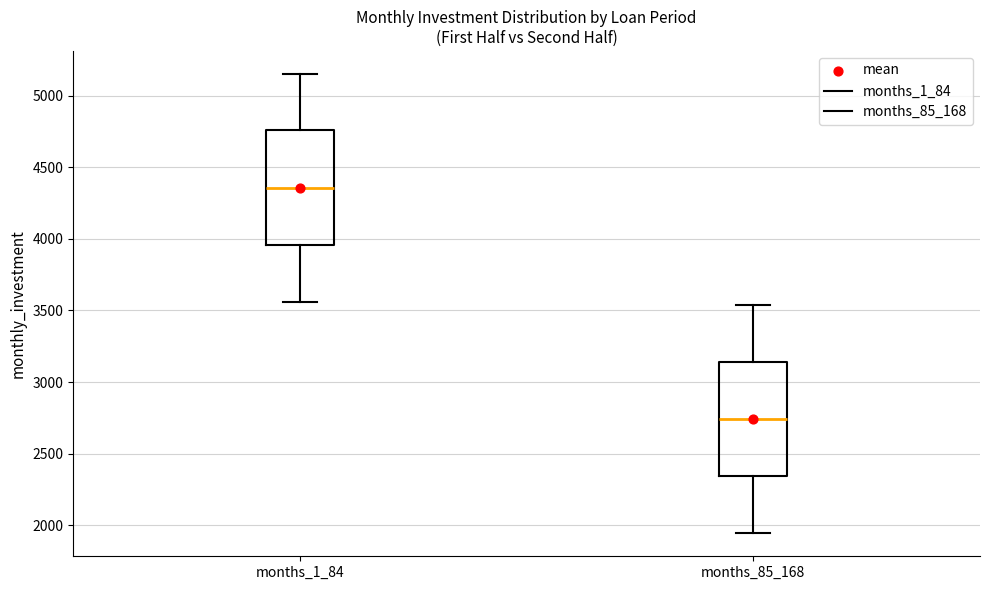

Where is the upper edge of the box for months_85_168 on the y-axis? The values are not printed on the chart, so give them approximately, as read against the axis.

3150